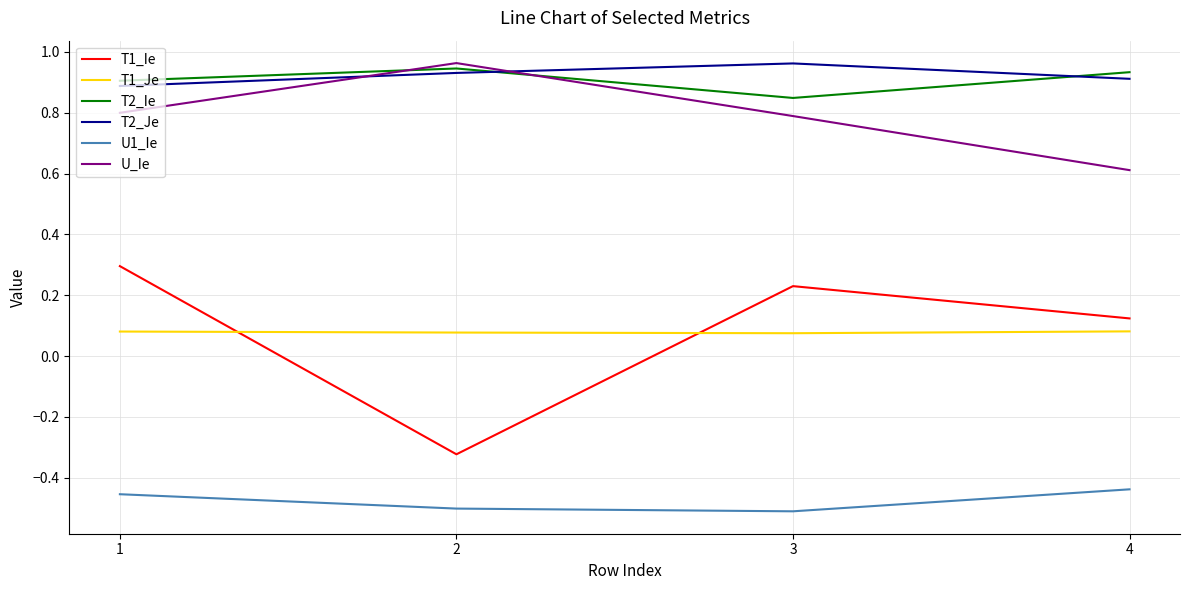

Which series has the widest spread of values?

T1_Ie